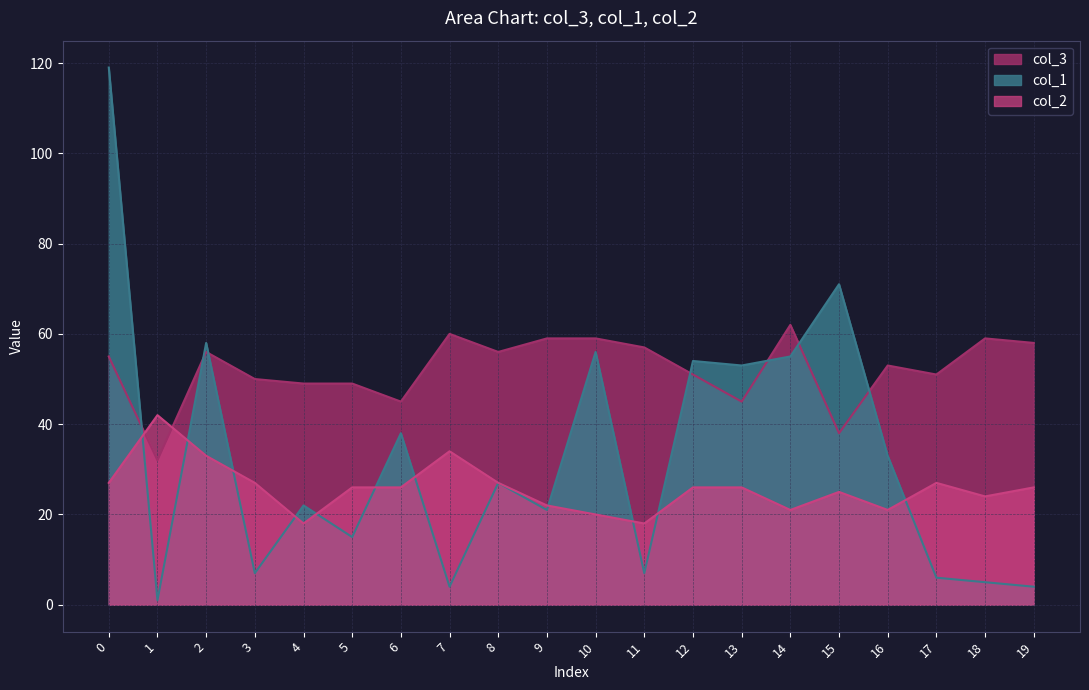

What is the sum of the col_2 values at 3 and 4?

45